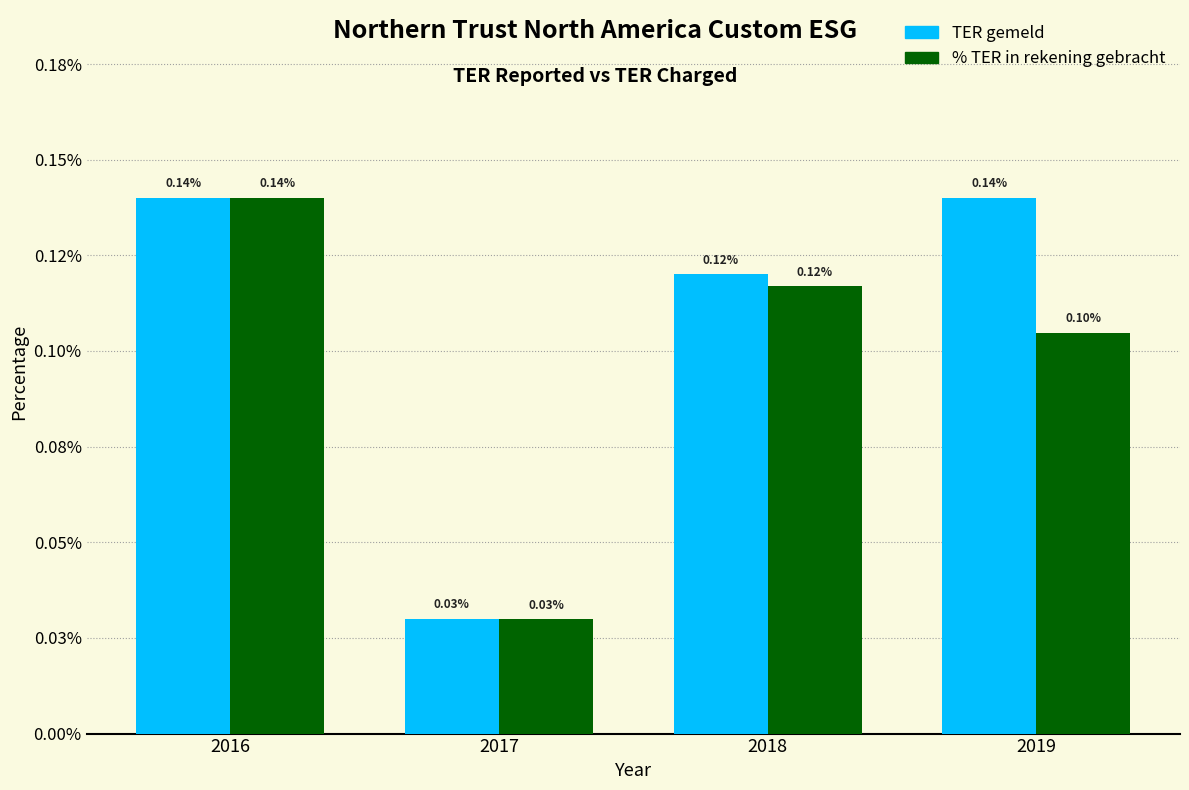

Are the bars grouped side by side (vs. stacked)?

Yes